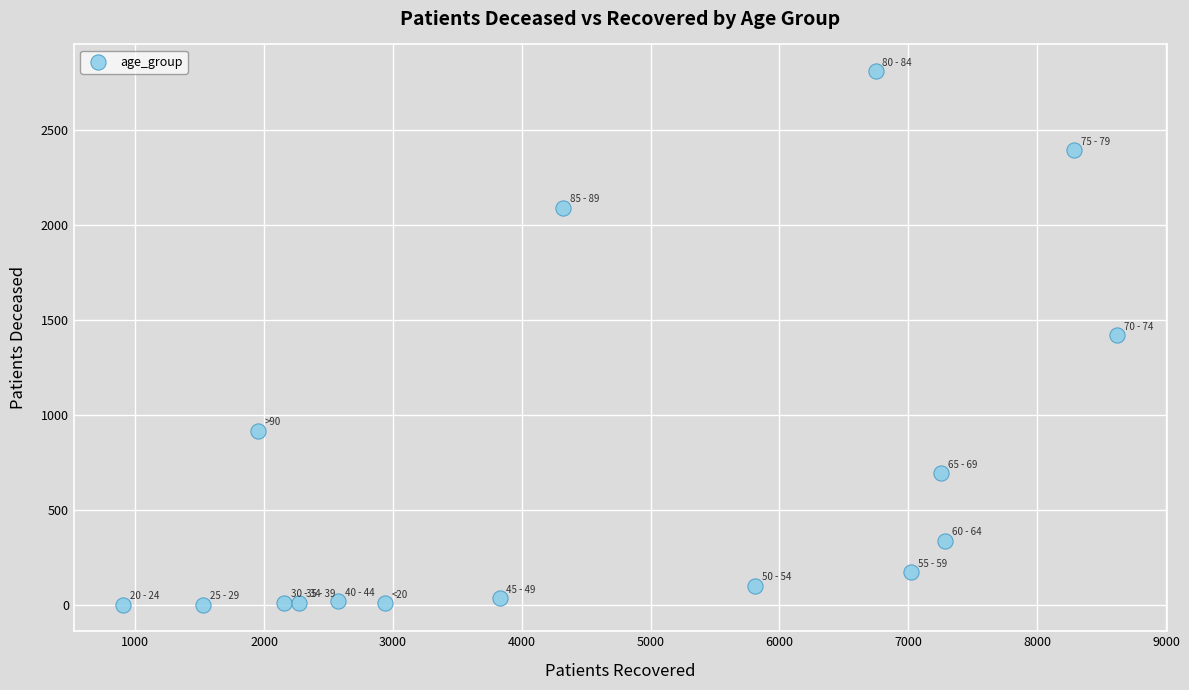

What is the range of Y values (max minus min)?

2808